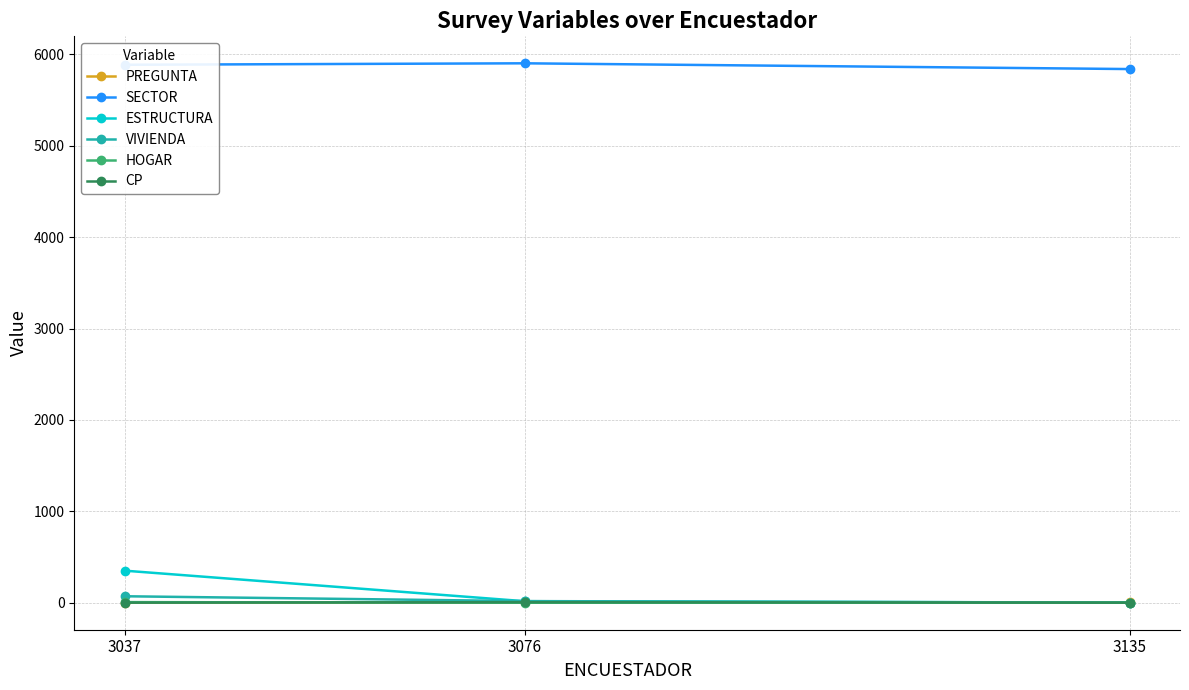

Which series has the widest spread of values?

ESTRUCTURA